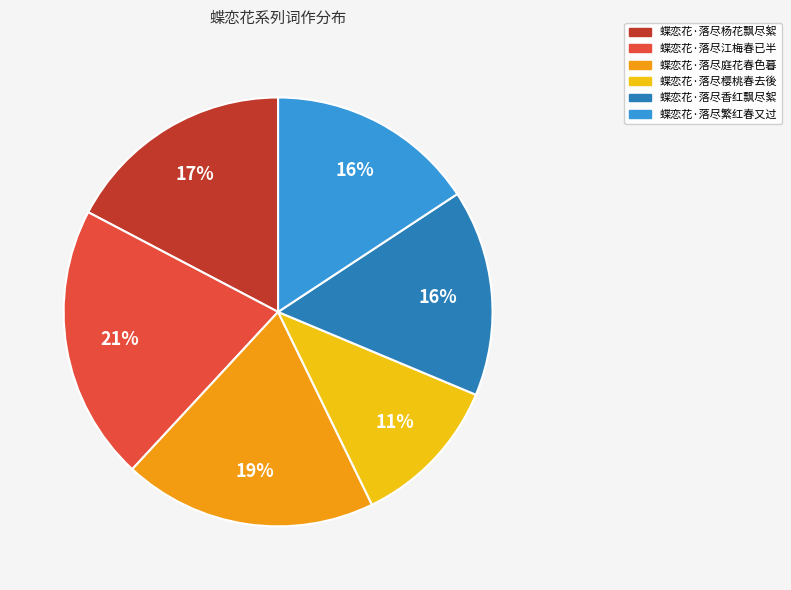

What is the largest slice in the pie chart?

蝶恋花·落尽江梅春已半